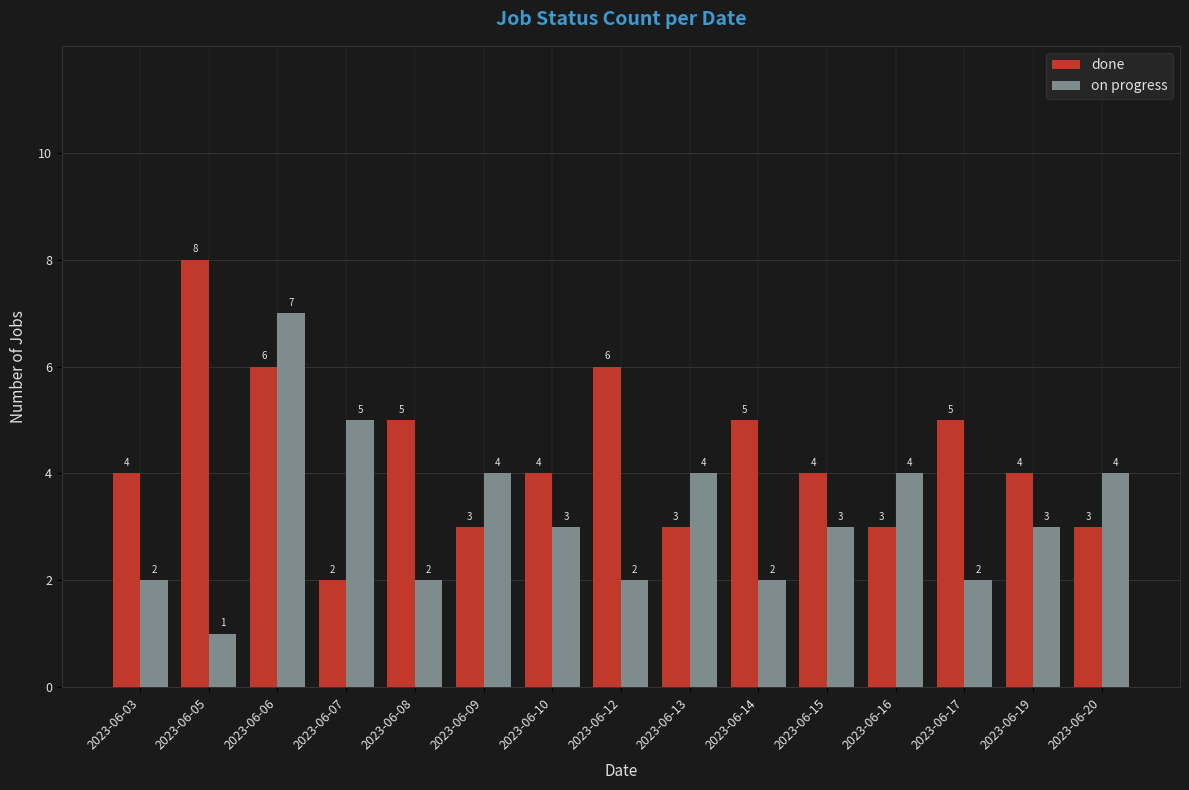

Is it true that done equals 10 at 2023-06-06?

False